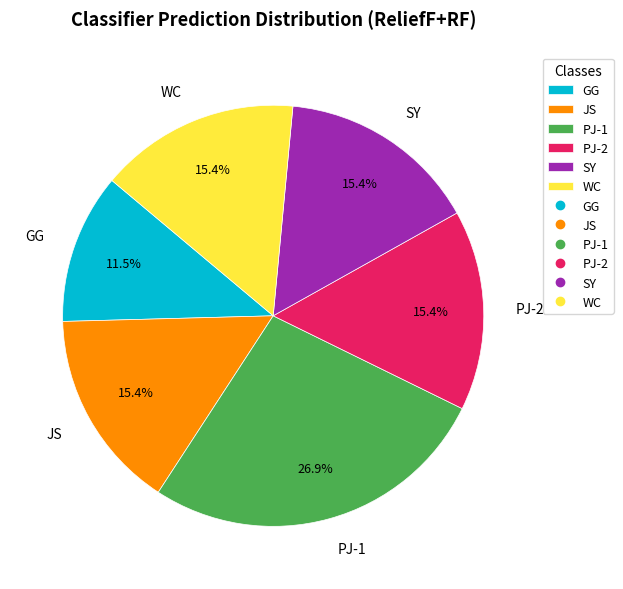

The SY slice represents 15% of the pie. True or false?

True